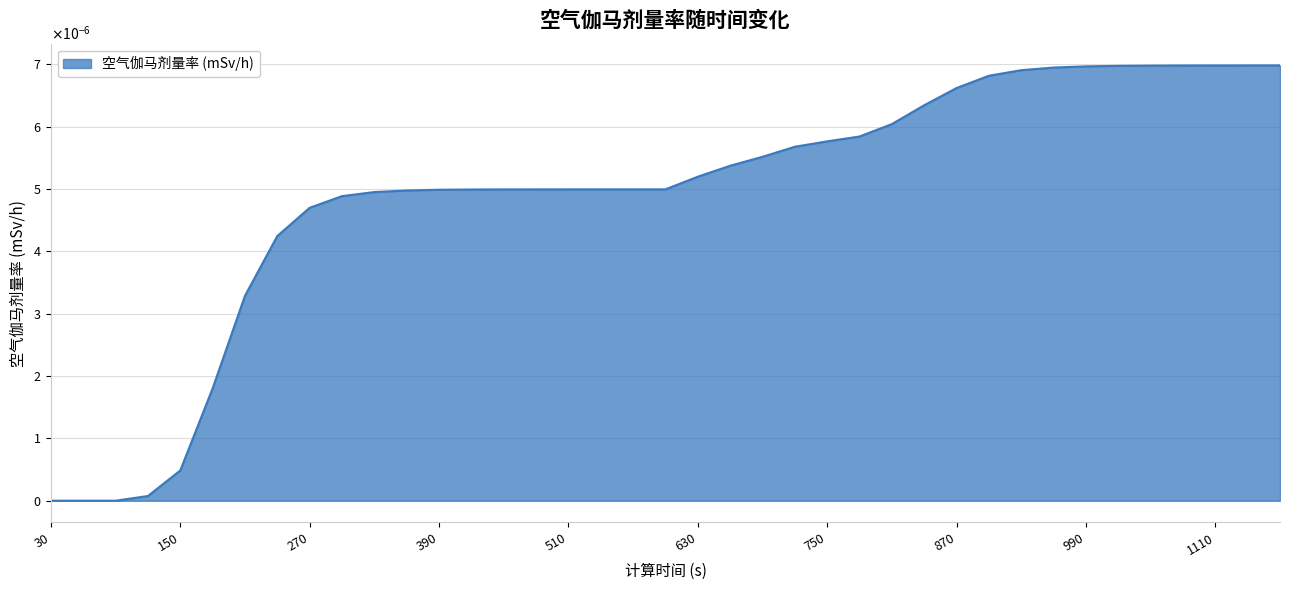

Does the chart display data point markers on the line(s)?

No